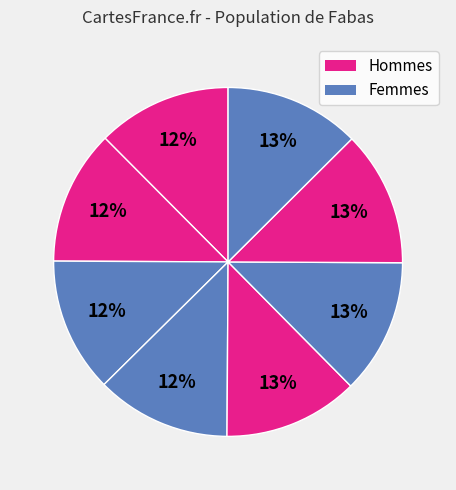

How many segments does this pie chart have?

8